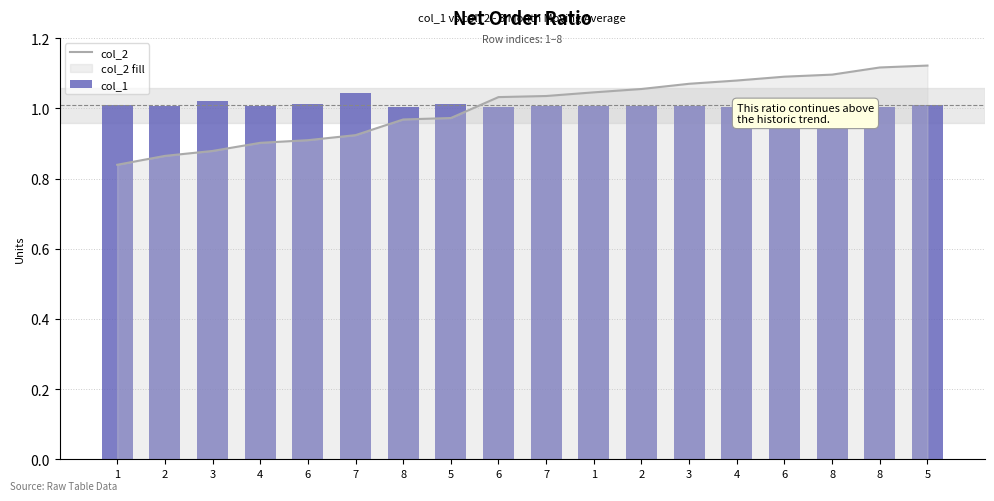

What is the total value across all series at 6?

1.9